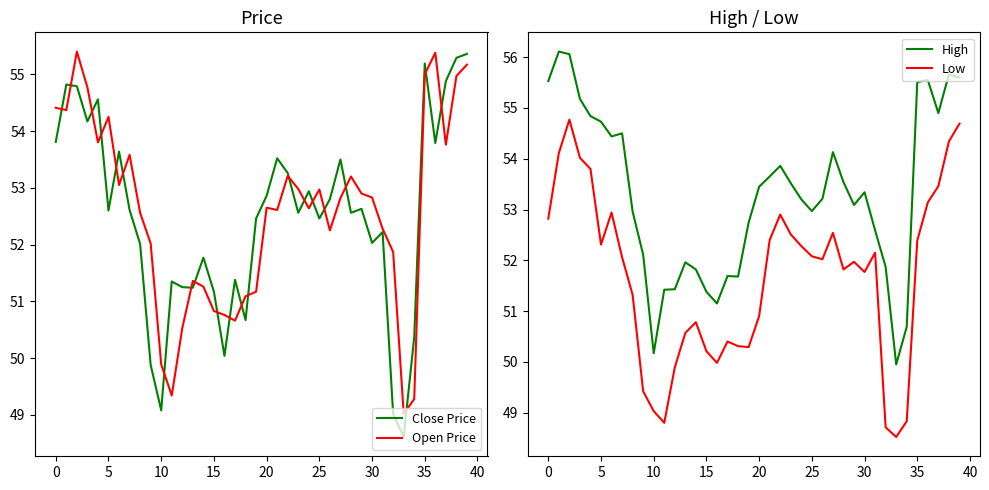

What is the value of the Low point at the 6th from the left?

52.3